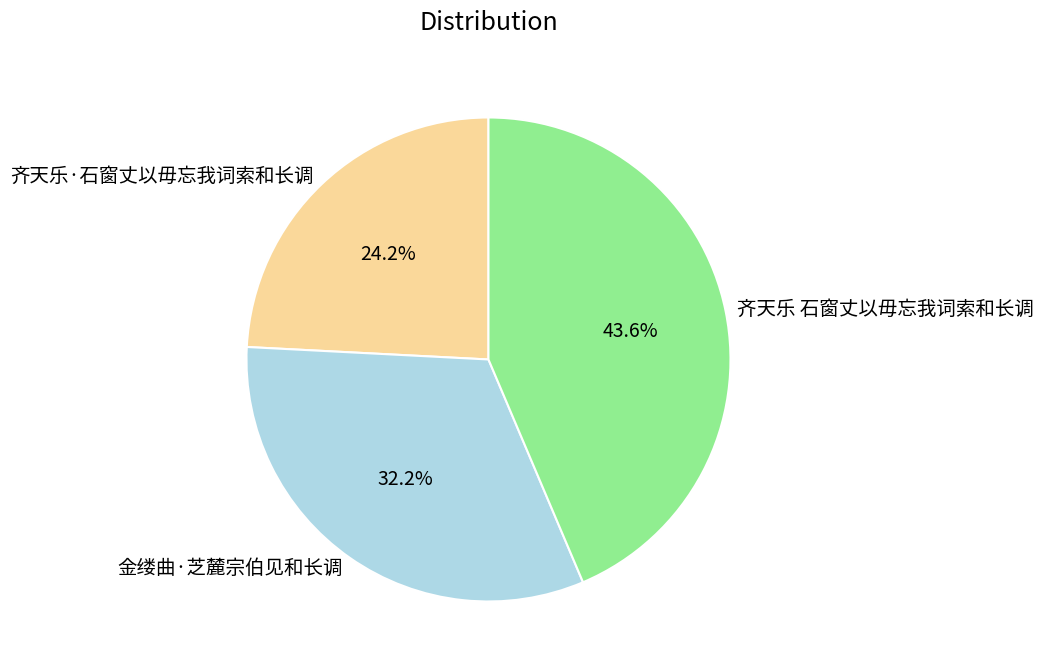

Which category has the smallest portion of the pie?

齐天乐·石窗丈以毋忘我词索和长调